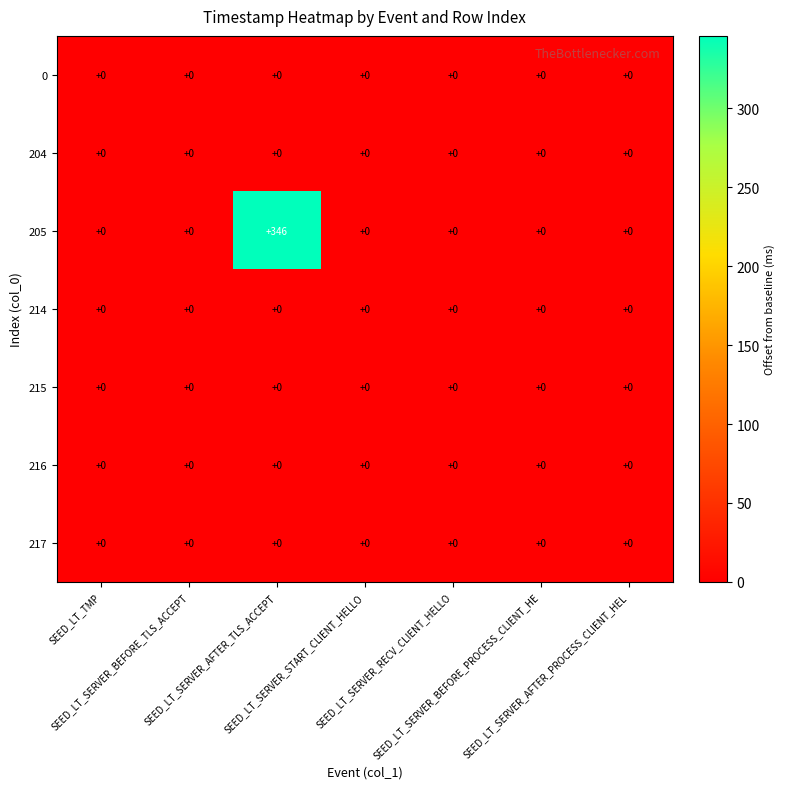

Which series has the widest spread of values?

205